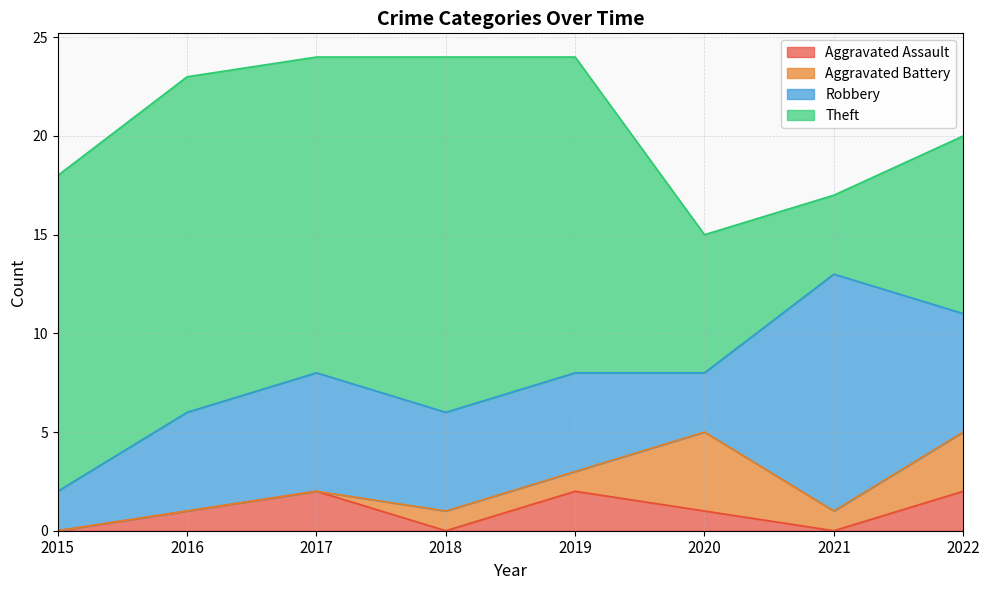

At which label is Robbery closest to 7?

2017